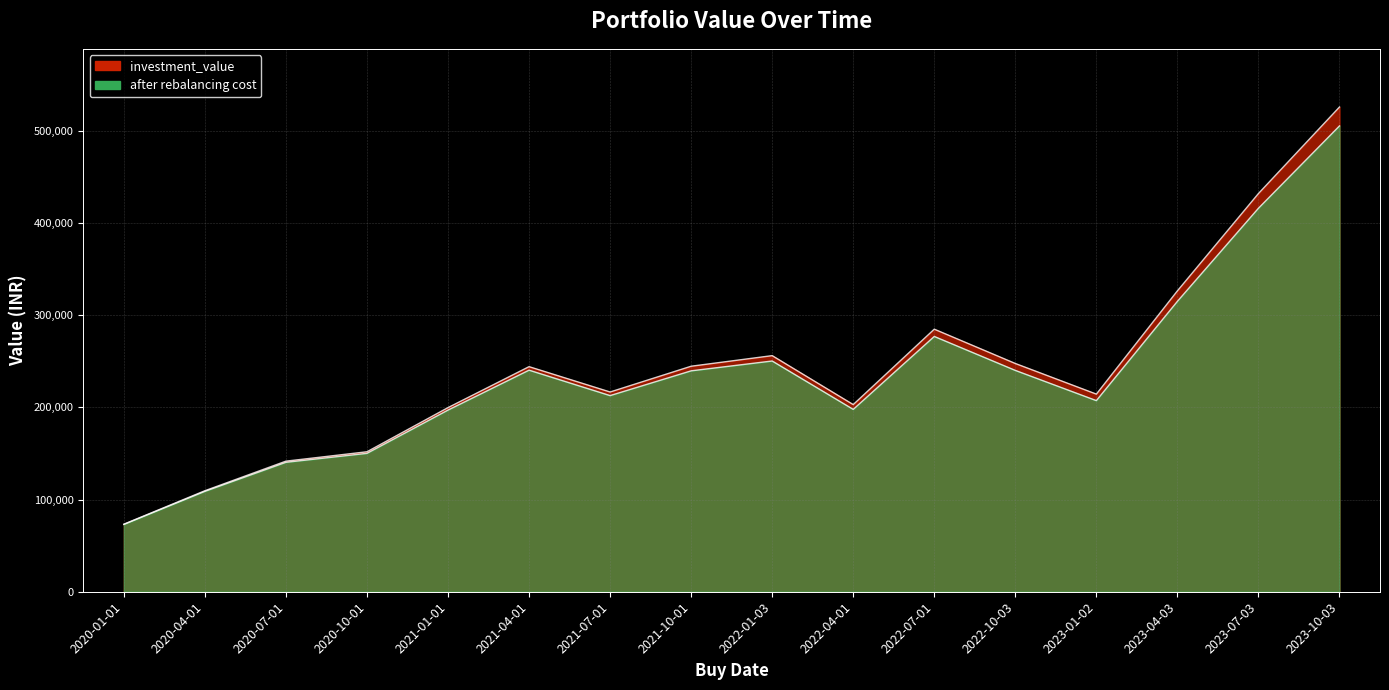

Is the value of investment_value at 2022-10-03 greater than the value of after rebalancing cost at 2021-10-01?

Yes